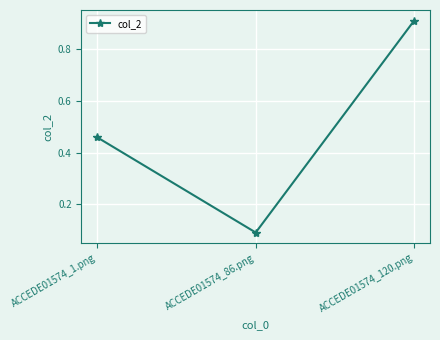

Which label corresponds to the largest value in the chart?

ACCEDE01574_120.png